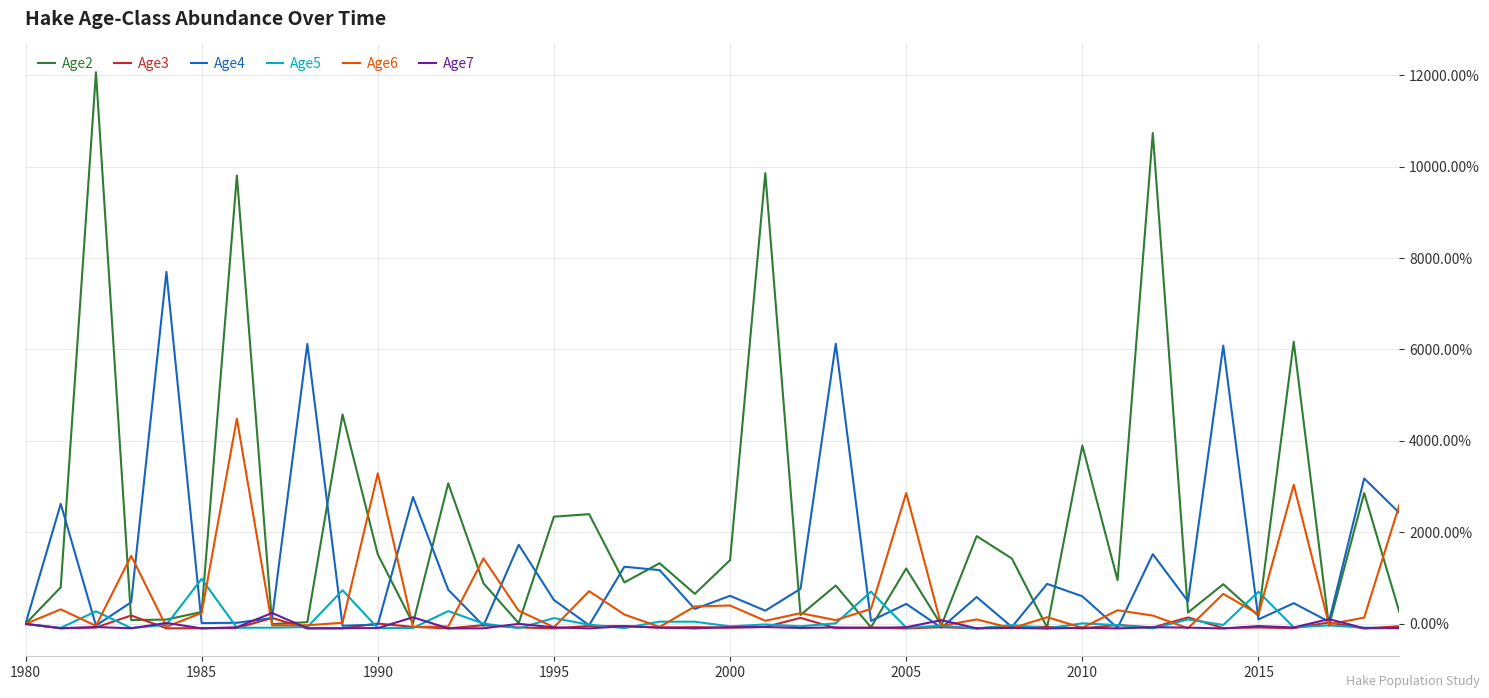

What are all the series names shown in the legend?

Age2, Age3, Age4, Age5, Age6, Age7